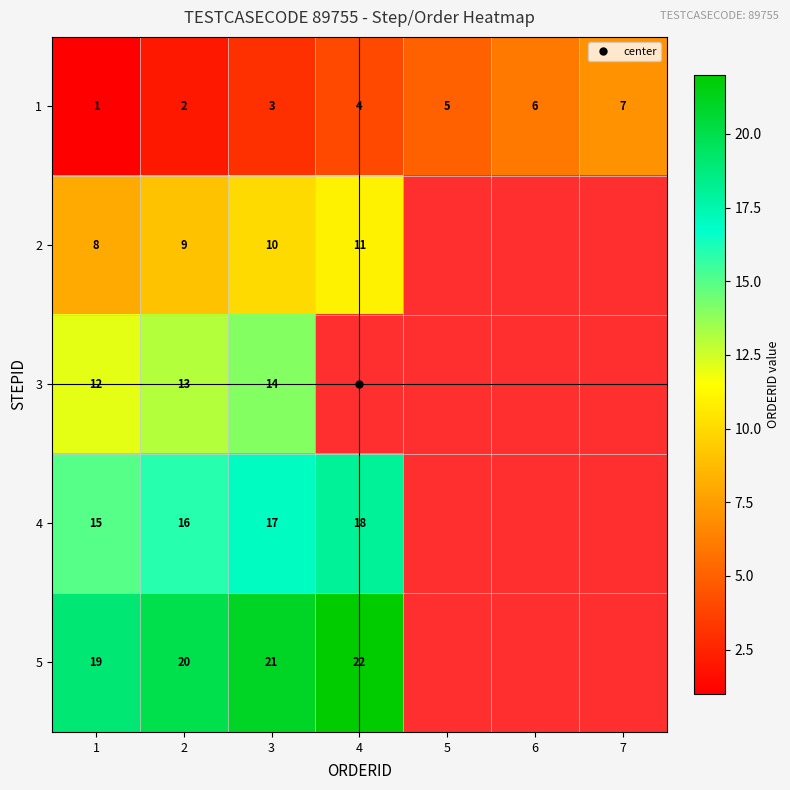

Rank the categories by 1 value from highest to lowest.

7, 6, 5, 4, 3, 2, 1